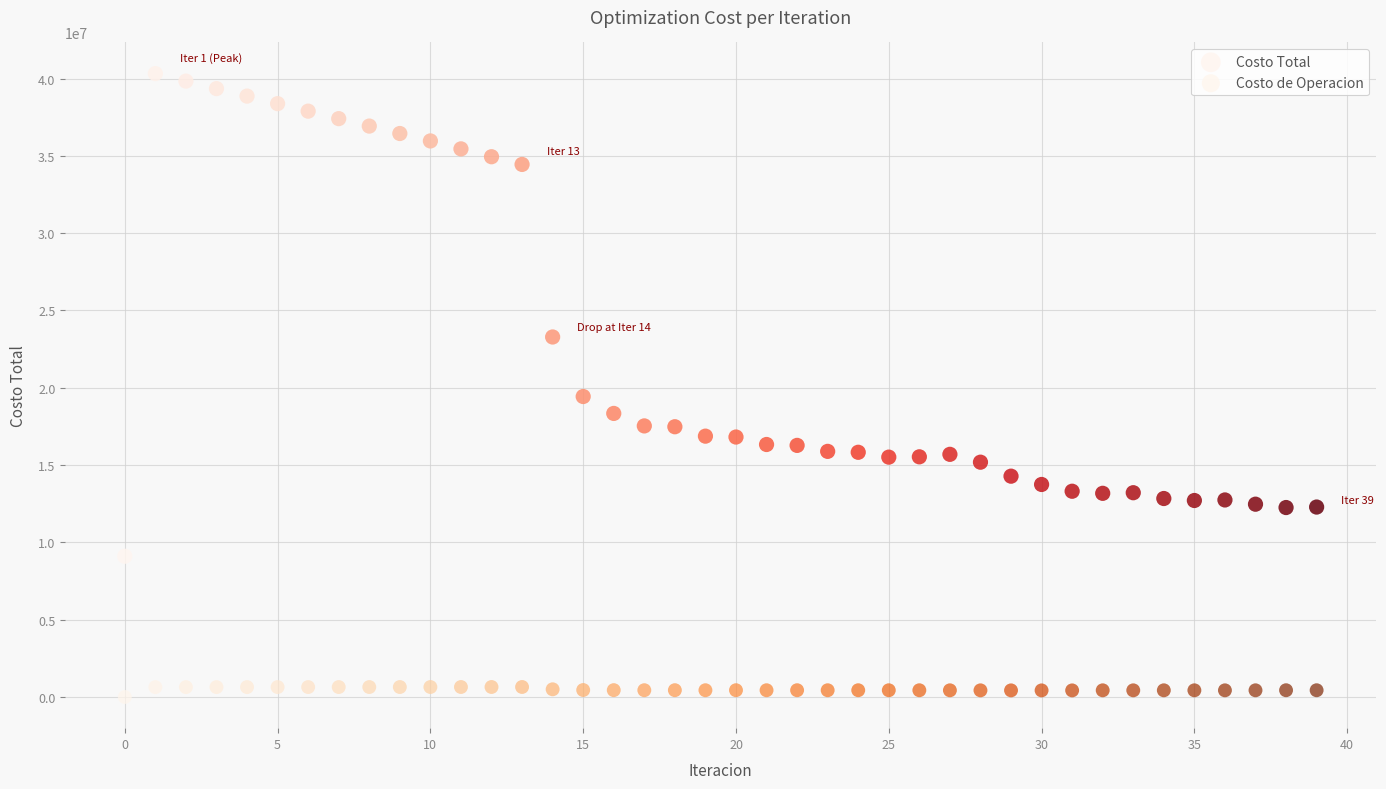

What are all the series names shown in the legend?

Costo Total, Costo de Operacion